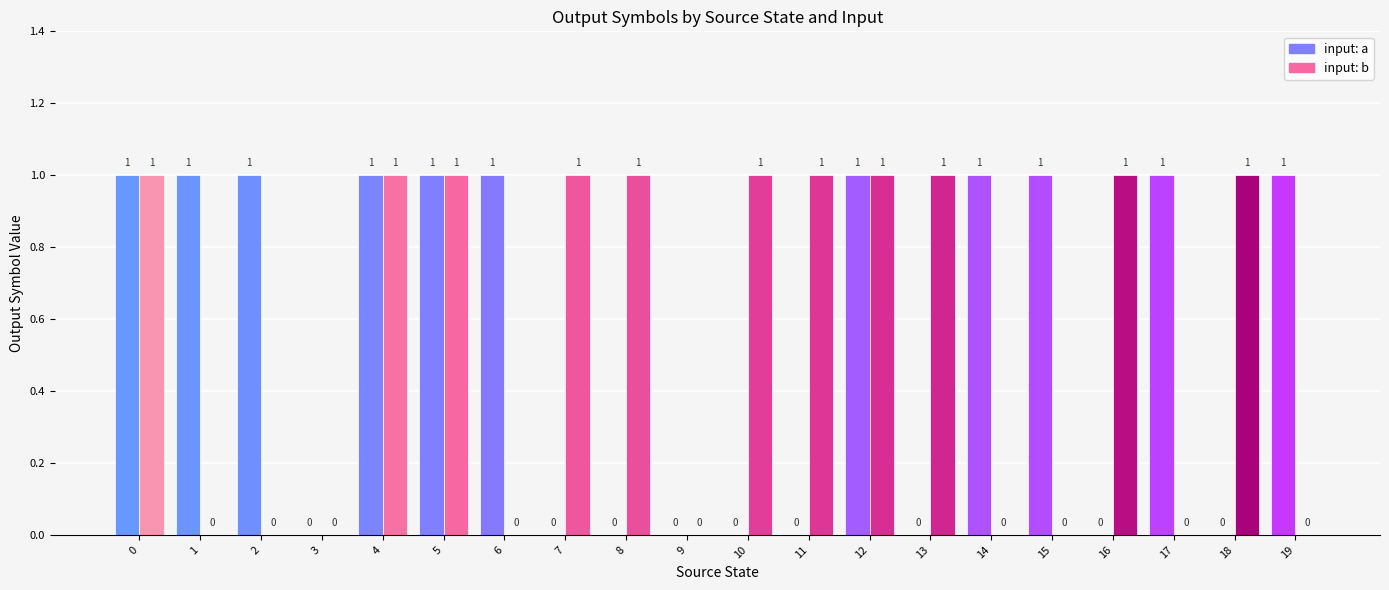

What is the average value of the input: b series?

1